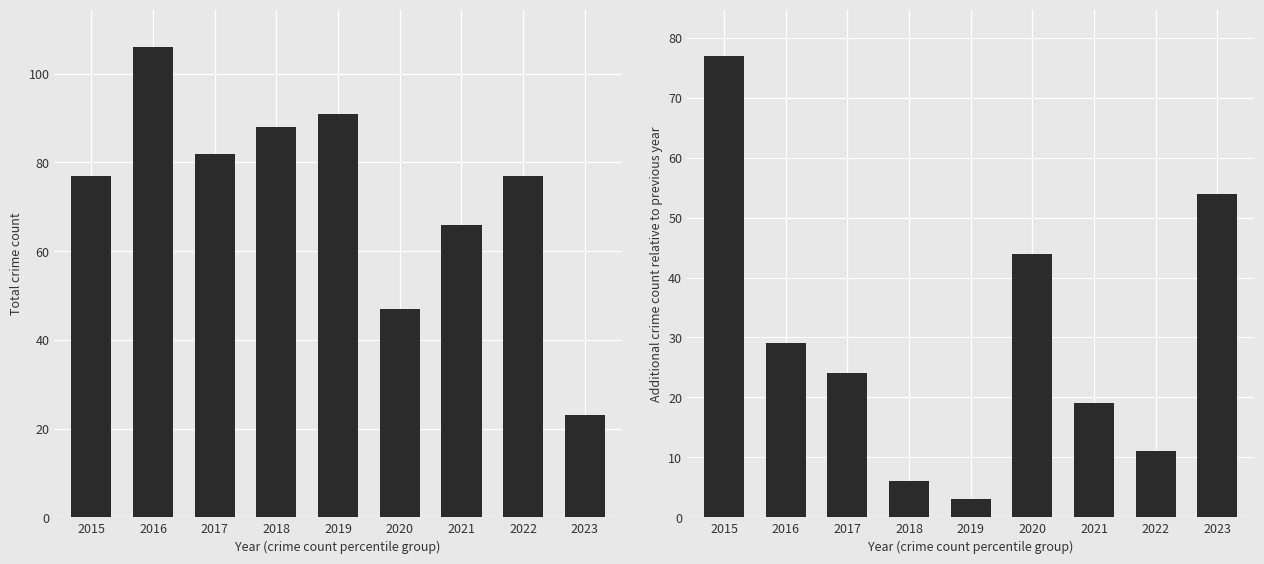

Which category has the highest value in the Total series?

2016